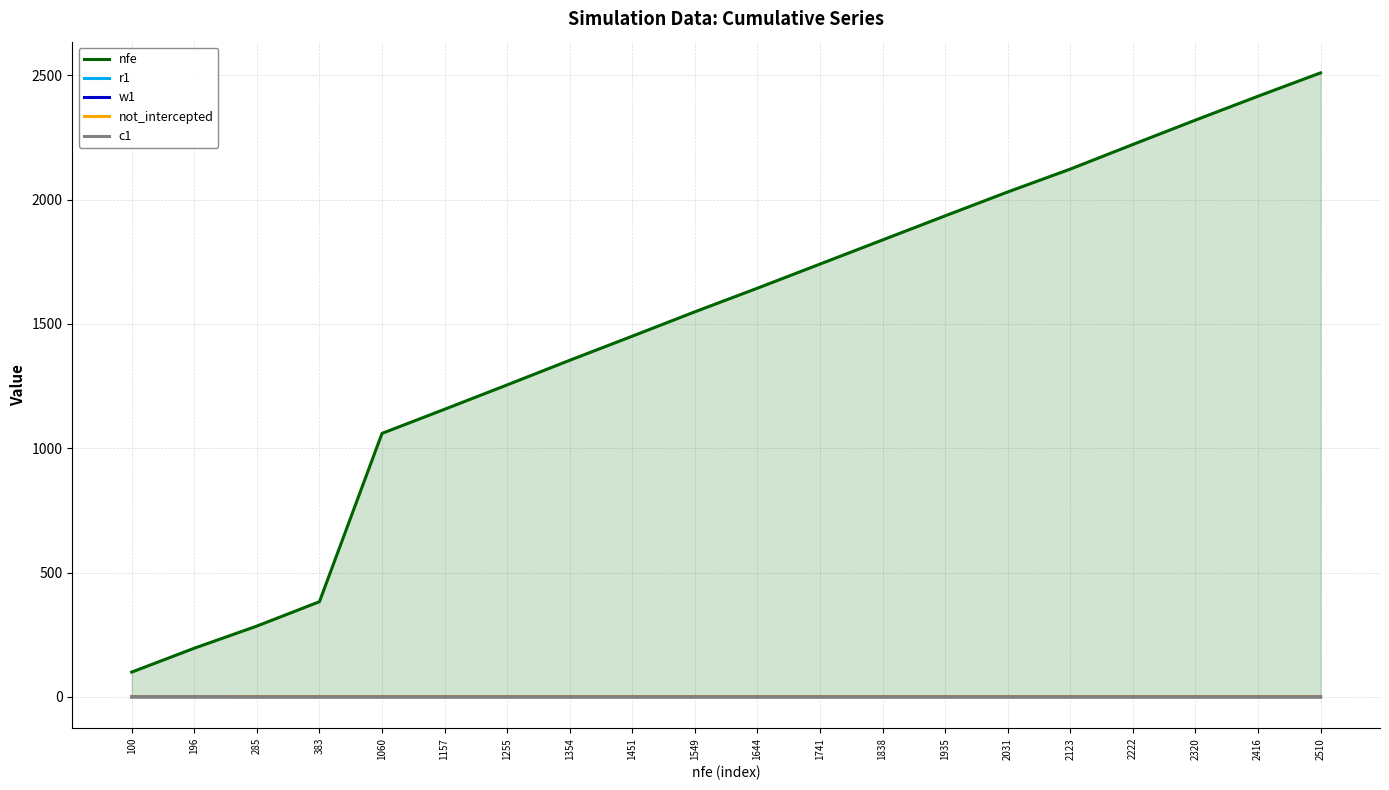

Reading left to right, transcribe all the data shown in this chart.

nfe: 100=100.0	196=196.0	285=285.0	383=383.0	1060=1060.0	1157=1157.0	1255=1255.0	1354=1354.0	1451=1451.0	1549=1549.0	1644=1644.0	1741=1741.0	1838=1838.0	1935=1935.0	2031=2031.0	2123=2123.0	2222=2222.0	2320=2320.0	2416=2416.0	2510=2510.0
r1: 100=0.6	196=0.6	285=0.7	383=0.7	1060=0.7	1157=0.7	1255=0.7	1354=0.7	1451=0.7	1549=0.7	1644=0.7	1741=0.7	1838=0.7	1935=0.7	2031=0.7	2123=0.7	2222=0.7	2320=0.7	2416=0.7	2510=0.7
w1: 100=0.9	196=0.9	285=1.0	383=1.0	1060=1.0	1157=1.0	1255=1.0	1354=1.0	1451=1.0	1549=1.0	1644=1.0	1741=1.0	1838=1.0	1935=1.0	2031=1.0	2123=1.0	2222=1.0	2320=1.0	2416=1.0	2510=1.0
not_intercepted: 100=0.6	196=0.6	285=0.4	383=0.4	1060=0.4	1157=0.4	1255=0.4	1354=0.4	1451=0.4	1549=0.4	1644=0.4	1741=0.4	1838=0.4	1935=0.4	2031=0.4	2123=0.4	2222=0.4	2320=0.4	2416=0.4	2510=0.4
c1: 100=0.9	196=0.9	285=-0.1	383=-0.1	1060=-0.1	1157=-0.1	1255=-0.1	1354=-0.1	1451=-0.1	1549=-0.1	1644=-0.1	1741=-0.1	1838=-0.1	1935=-0.1	2031=-0.1	2123=-0.1	2222=-0.1	2320=-0.1	2416=-0.1	2510=-0.1